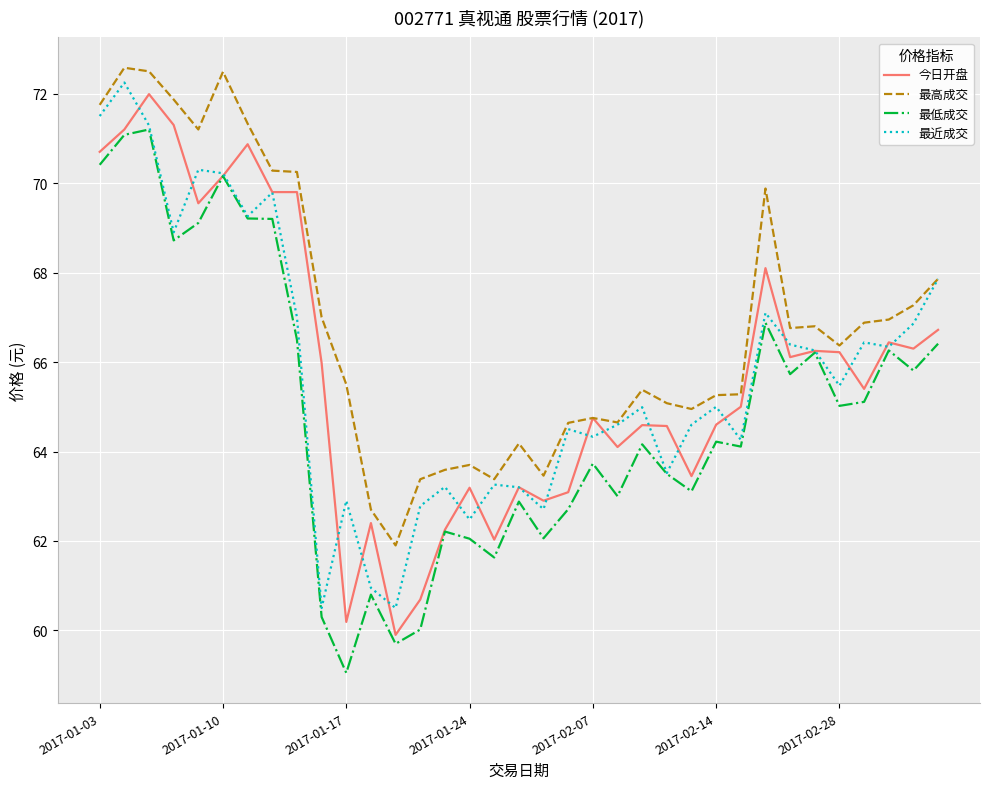

True or false: 最高成交 and 最低成交 cross at least once.

False